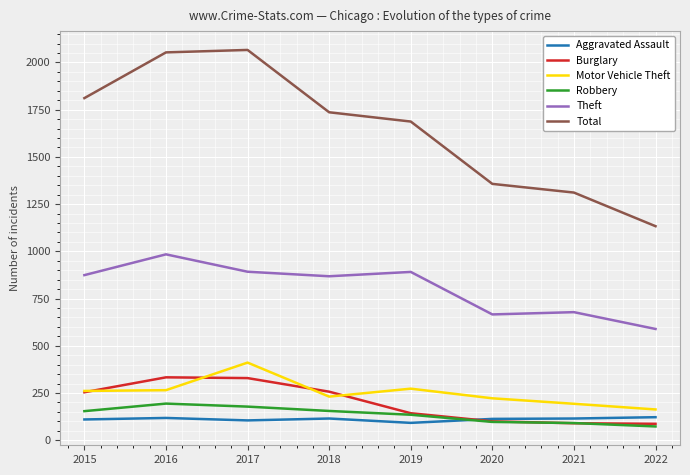

In Aggravated Assault, how many points are higher than both neighbors (excluding endpoints)?

2